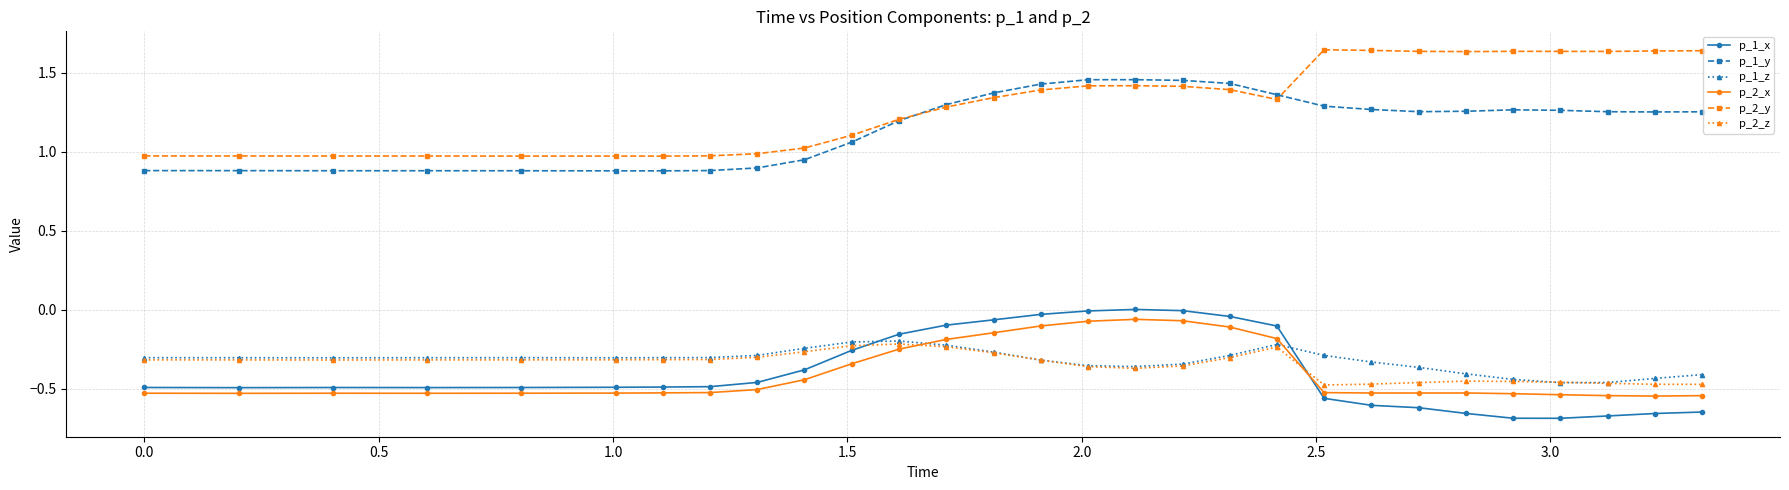

True or false: p_2_z and p_1_y cross at least once.

False